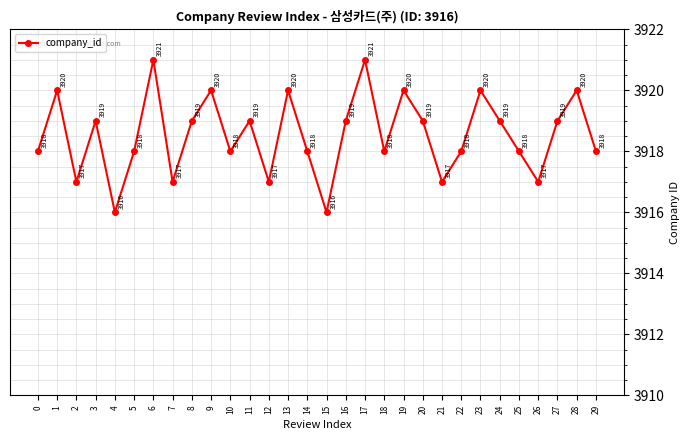

Is it true that the value at 23 is 1378?

False